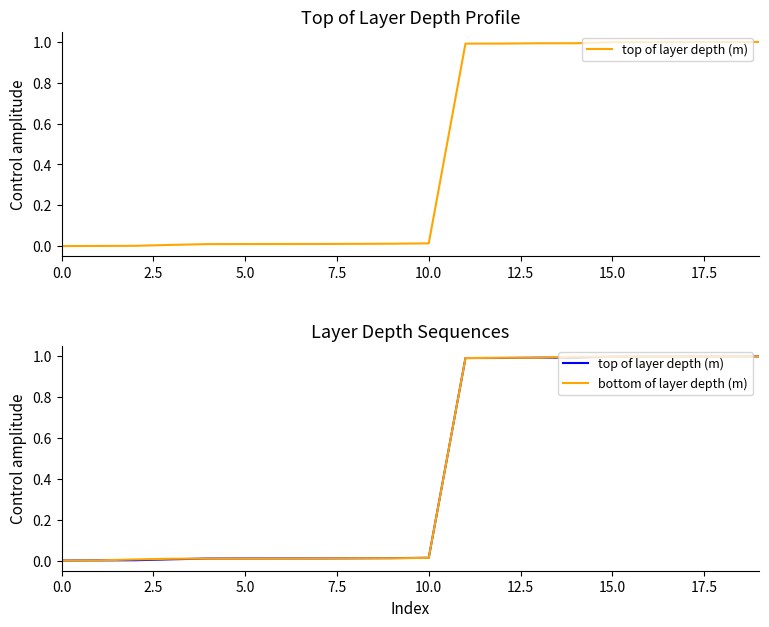

The top of layer depth (m) series shows 0.0 at 10. True or false?

False